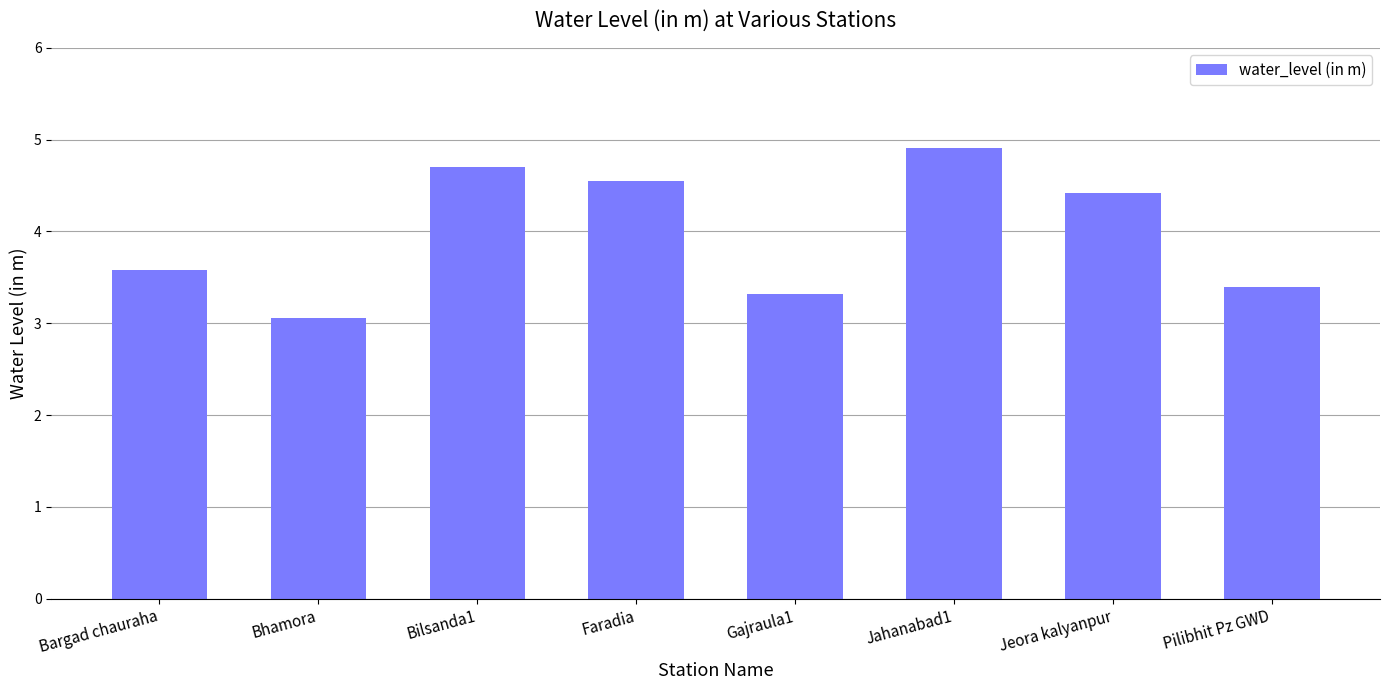

What is the smallest value displayed?

3.1